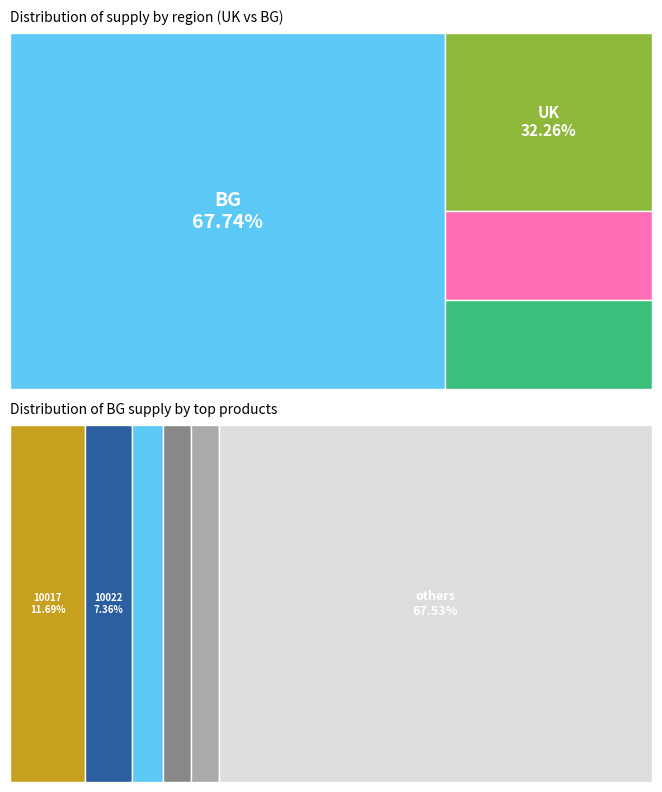

To the nearest percent, what is the difference between the 10009 and 10025 slice percentages?

1%